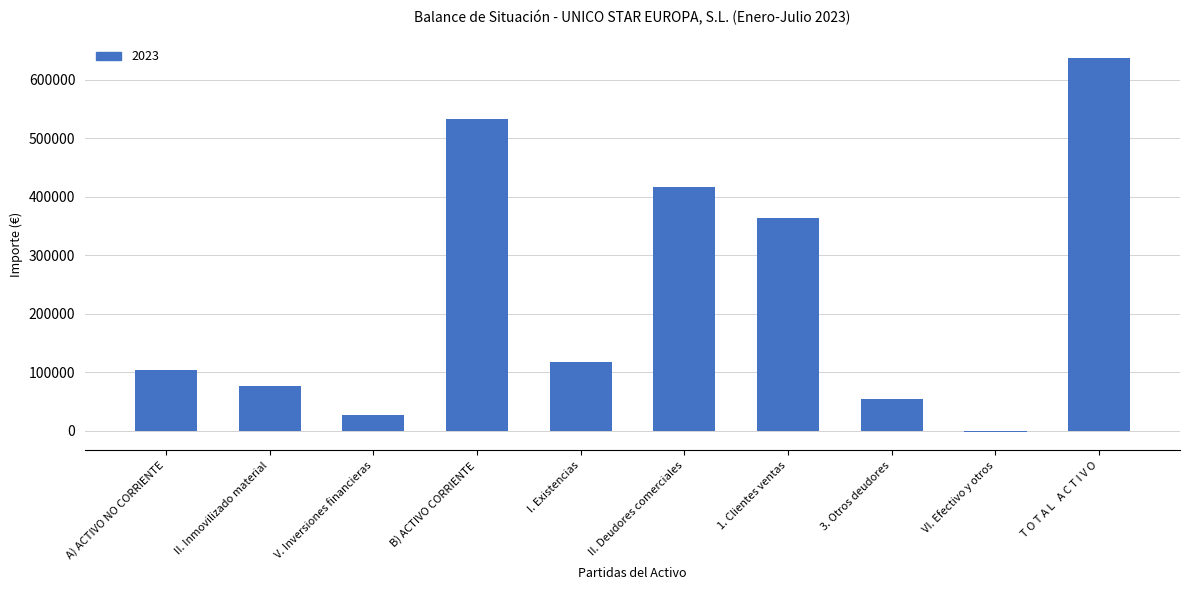

Where does the data first go above 118029?

B) ACTIVO CORRIENTE